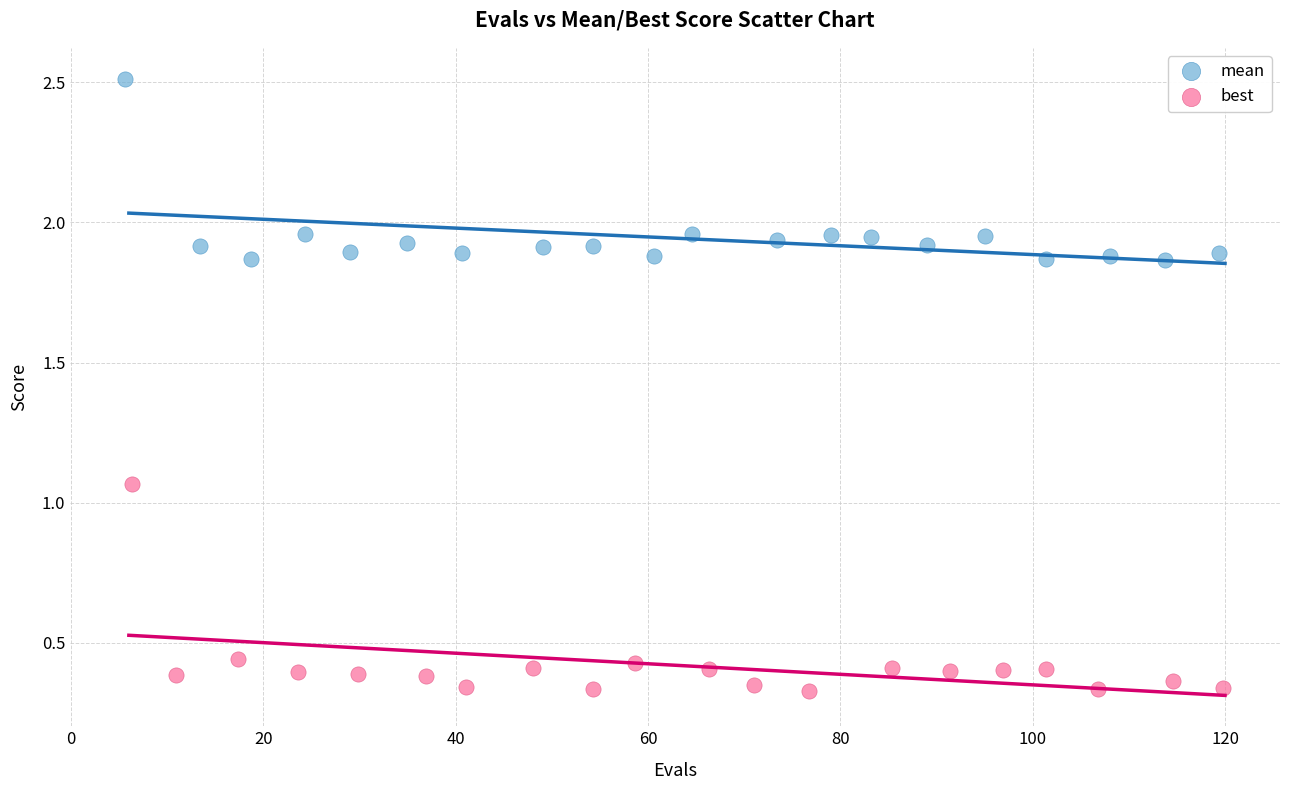

Which series has the widest spread of Y values?

best